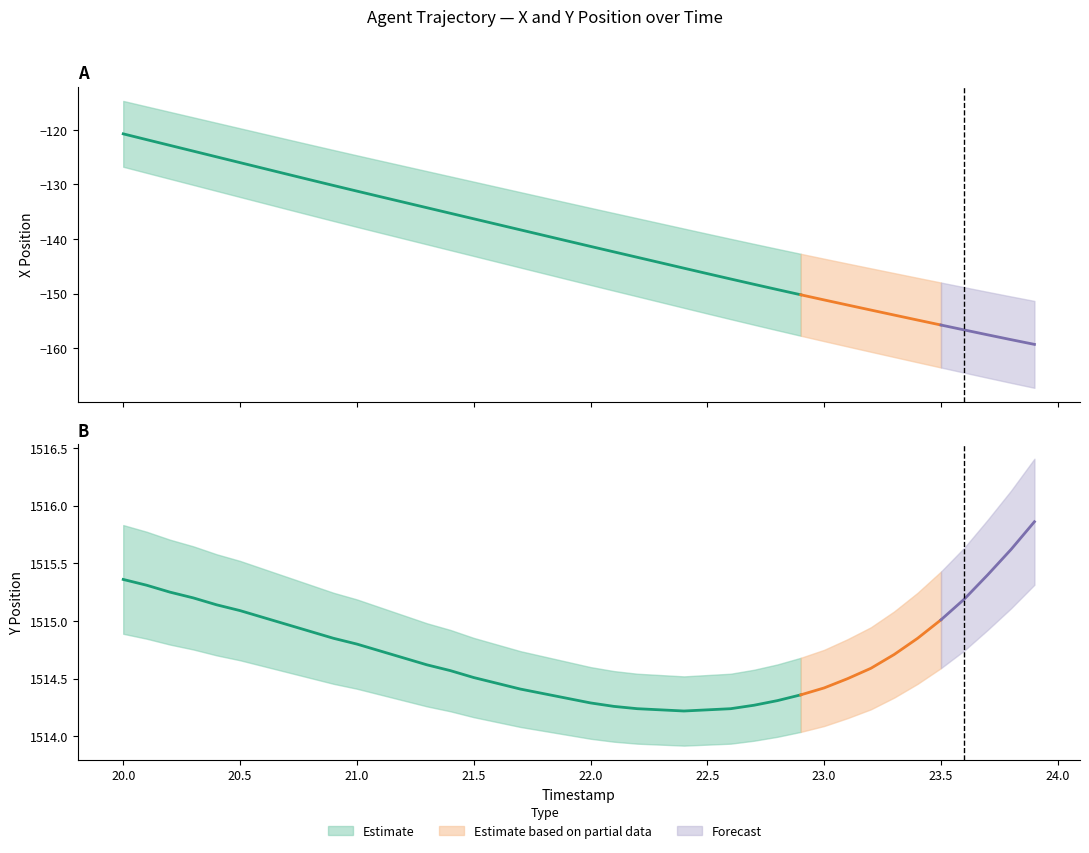

Which series changed the most between 22.0 and 23.7?

X